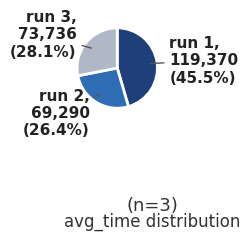

Is there any slice that represents more than half of the pie?

No